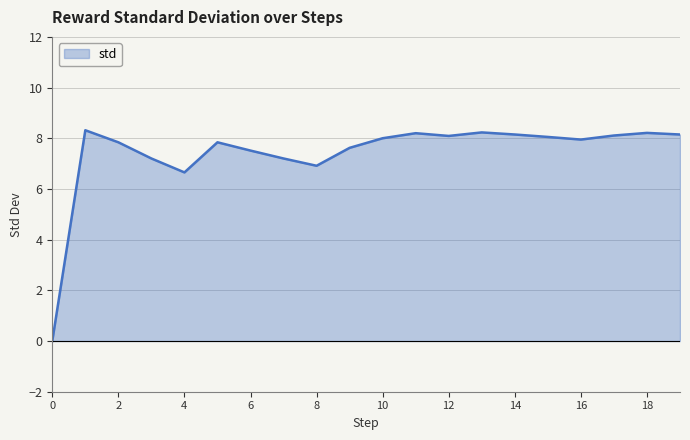

What is the difference between the maximum and minimum values?

8.3